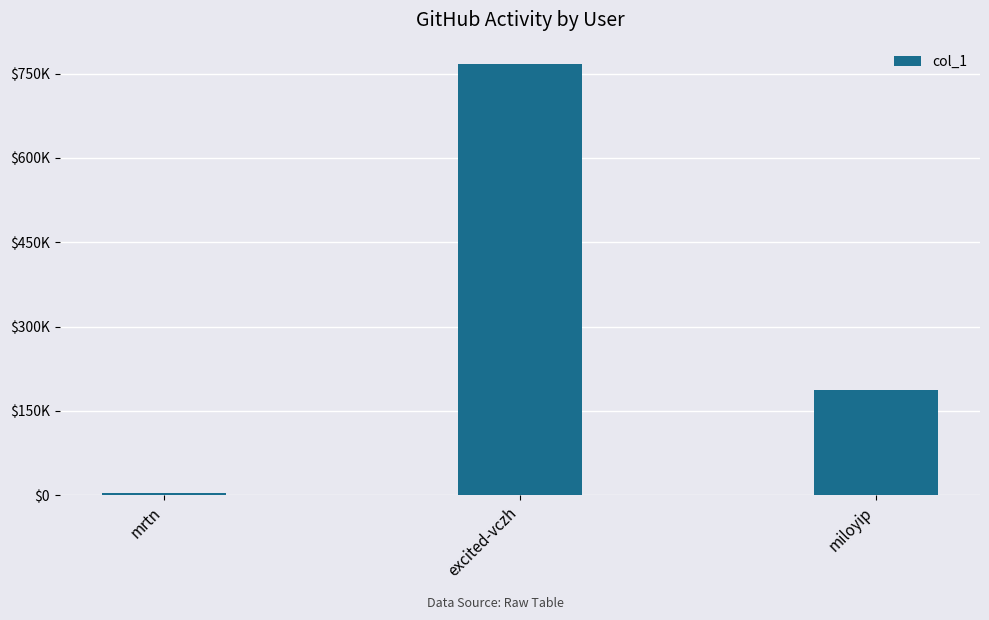

Does the chart contain any negative values?

No